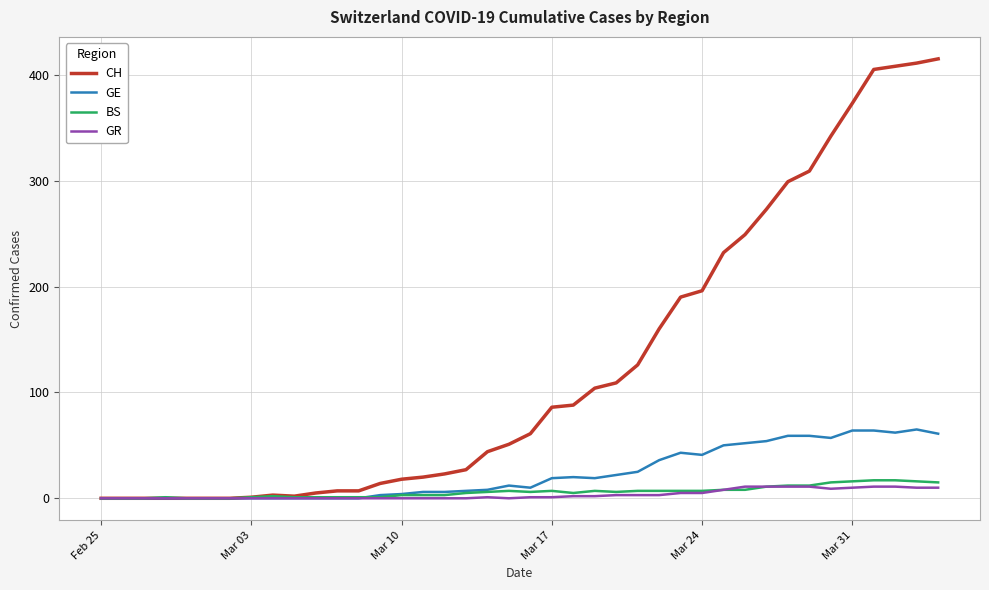

Which series has the widest spread of values?

CH